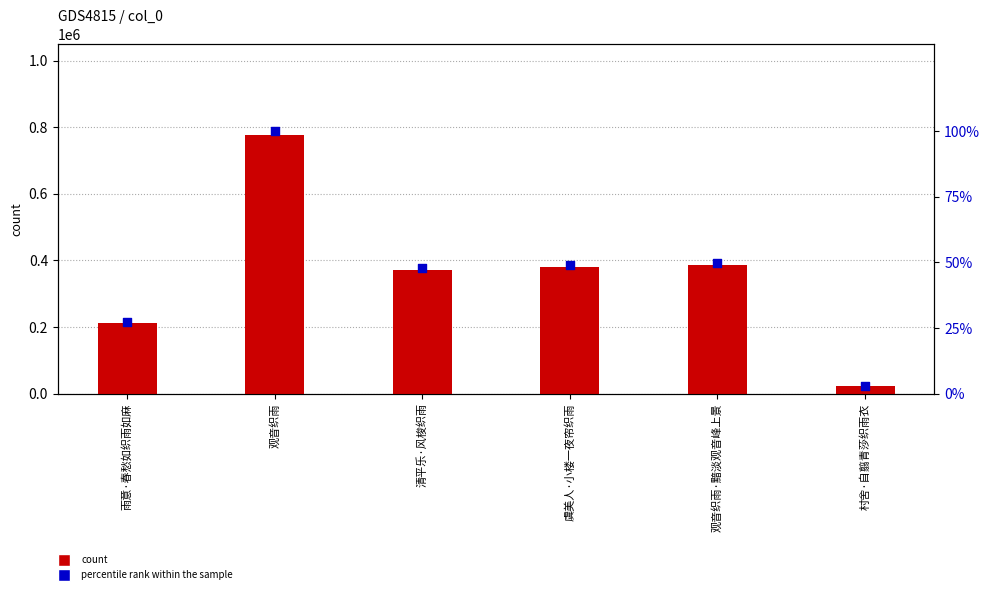

What is the total value across all series at 观音织雨?

777173.0